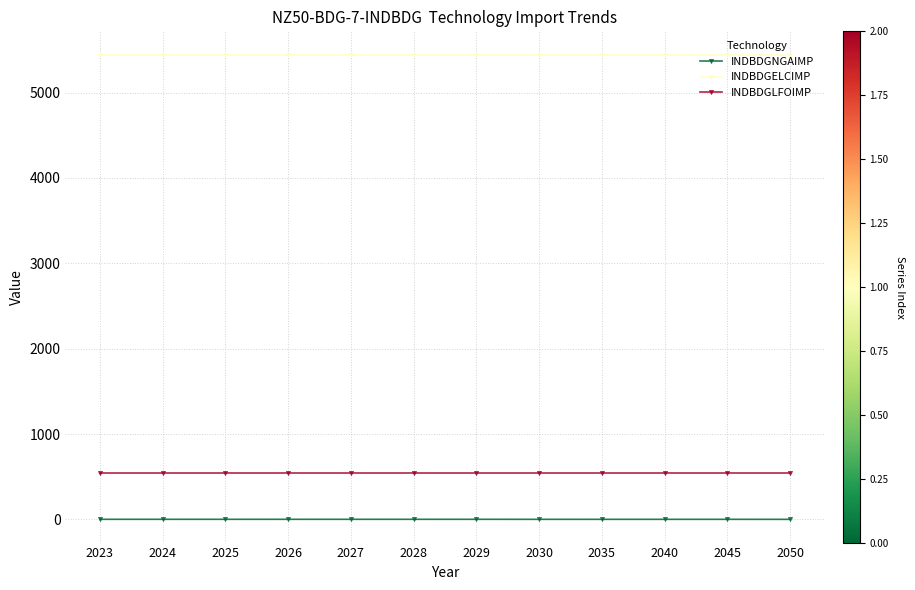

What is the lowest value of the INDBDGLFOIMP series?

547.7